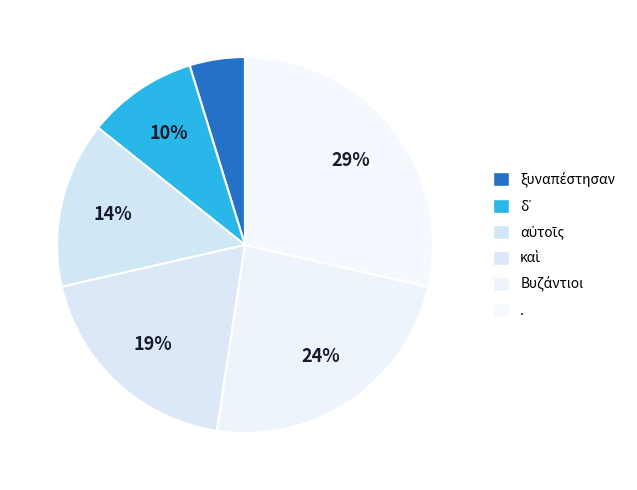

Count the number of slices in the pie.

6